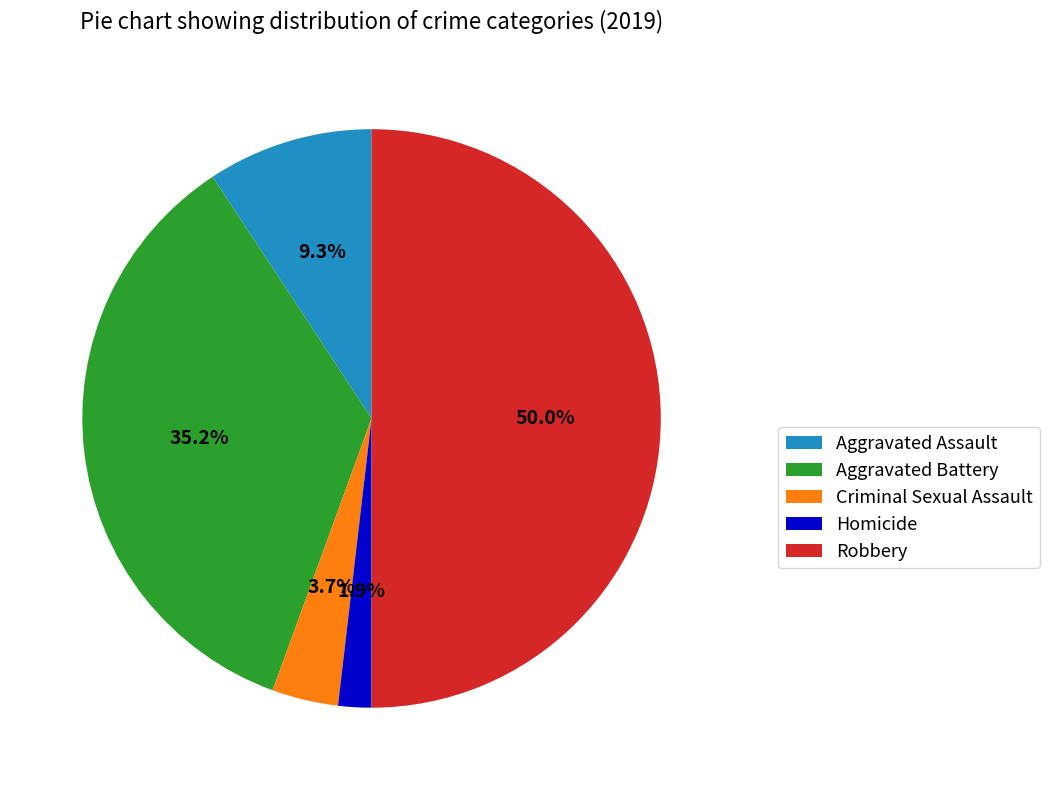

Between Aggravated Battery and Homicide, which is larger?

Aggravated Battery